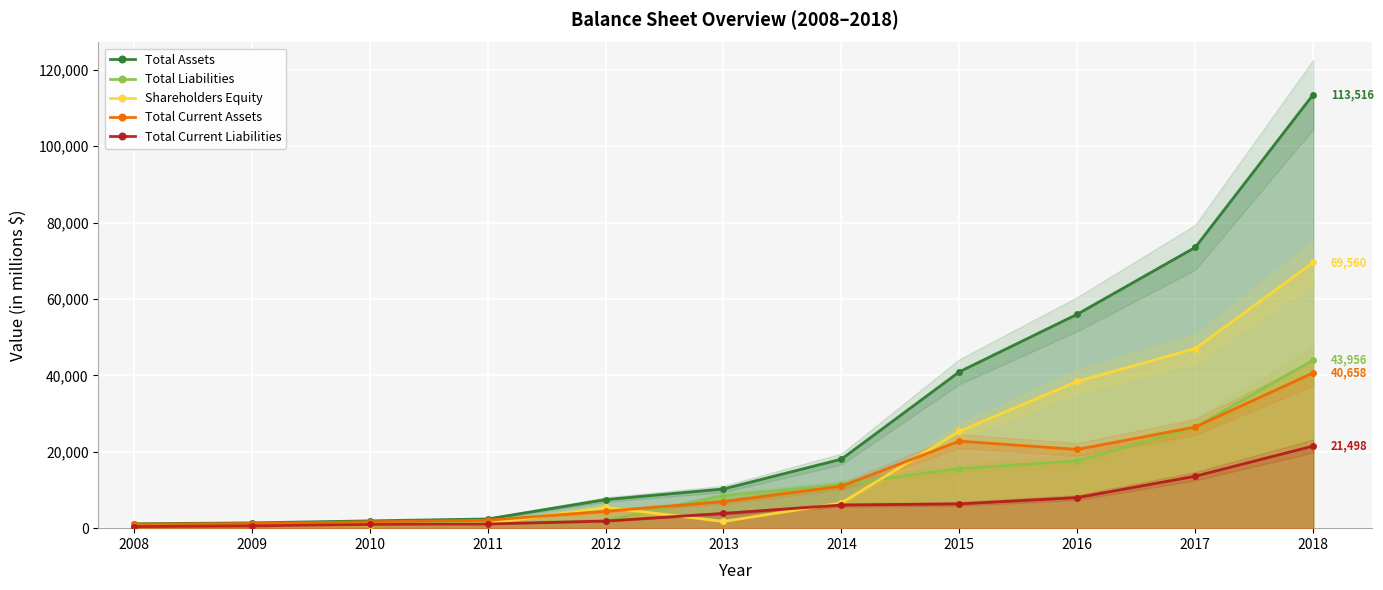

What is the total value across all series at 2017?

187107